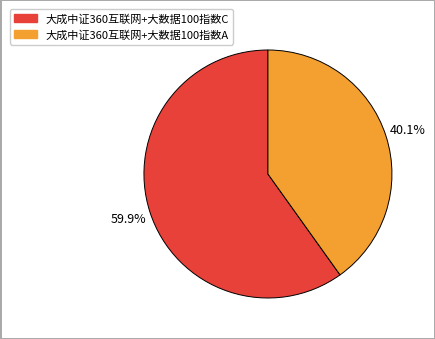

Which has a higher value, 大成中证360互联网+大数据100指数A or 大成中证360互联网+大数据100指数C?

大成中证360互联网+大数据100指数C